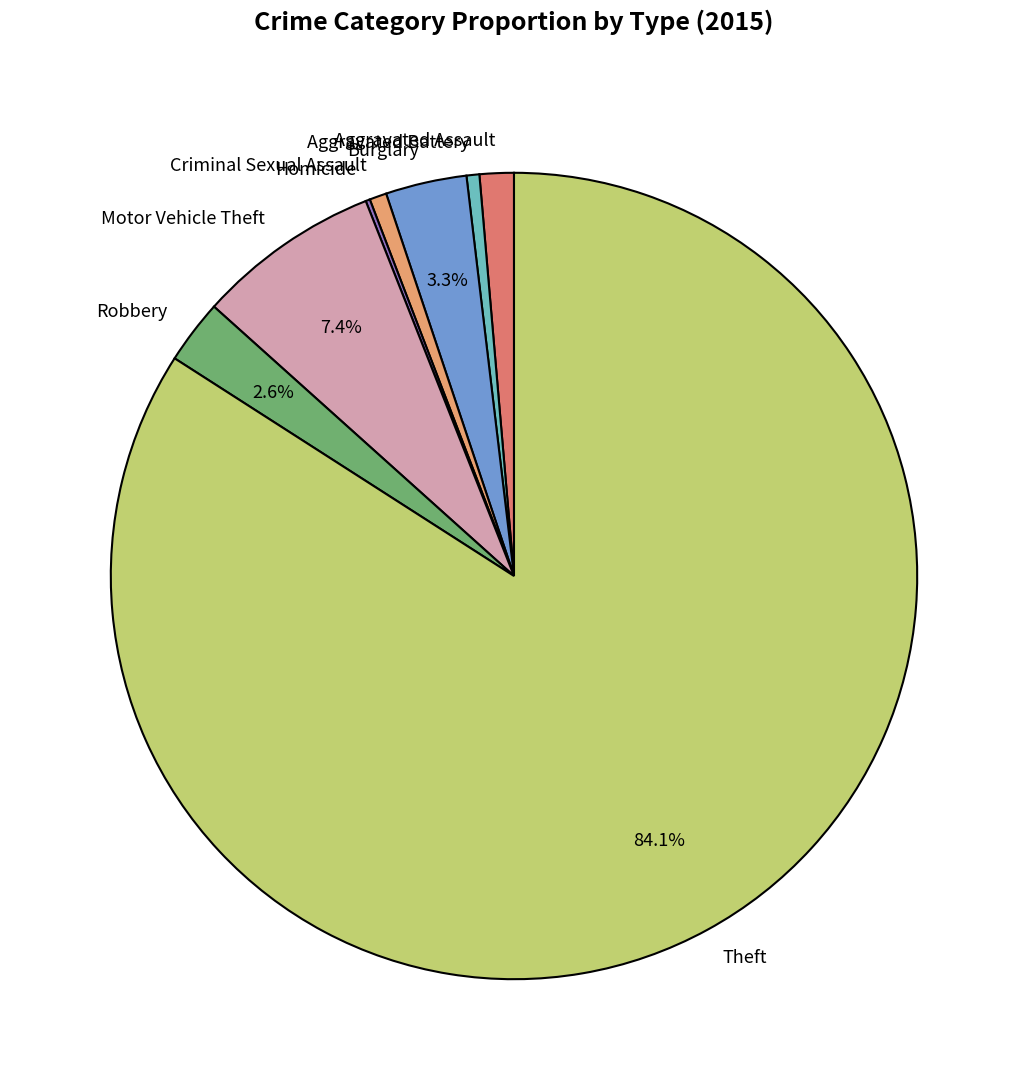

Do Criminal Sexual Assault and Theft together represent more than half of the pie?

Yes